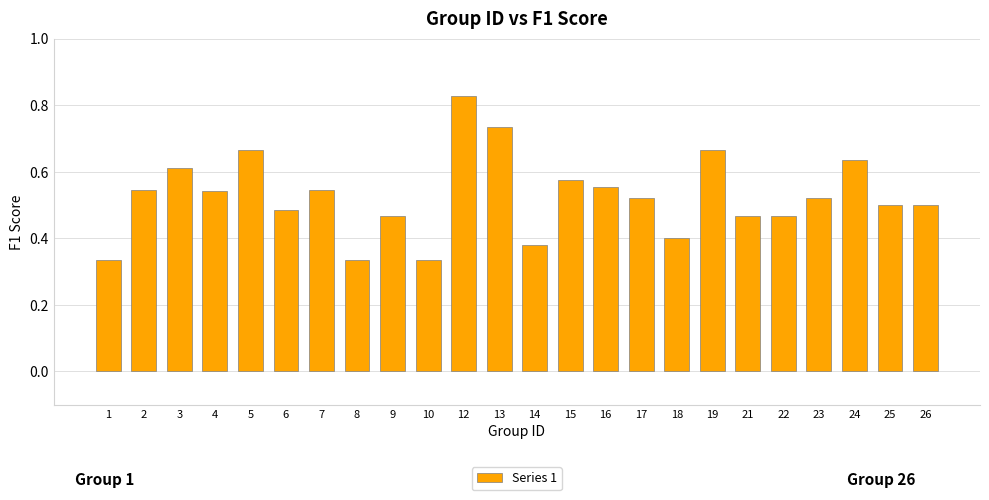

What is the change in value from 12 to 21?

-0.4